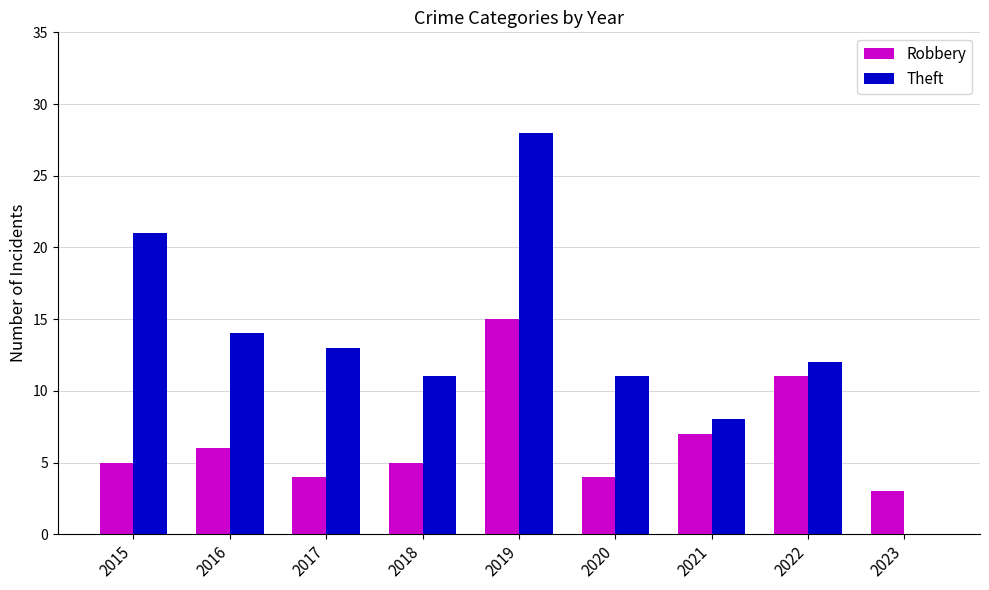

Between 2016 and 2020, which series saw the biggest shift?

Theft